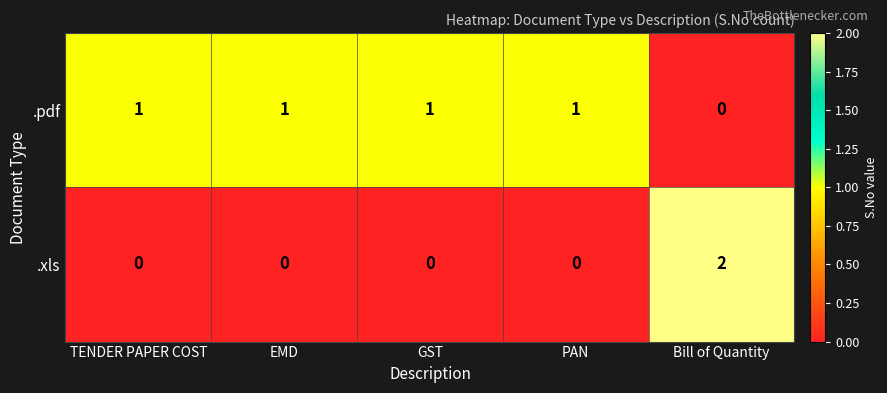

How many positive values does the .pdf series have?

4